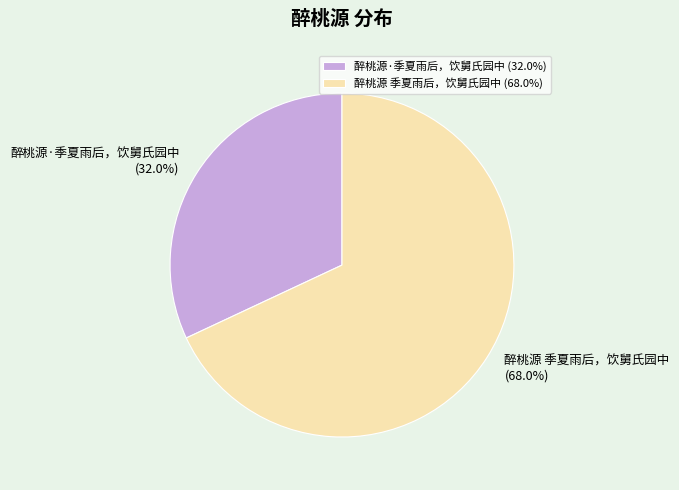

How many segments does this pie chart have?

2